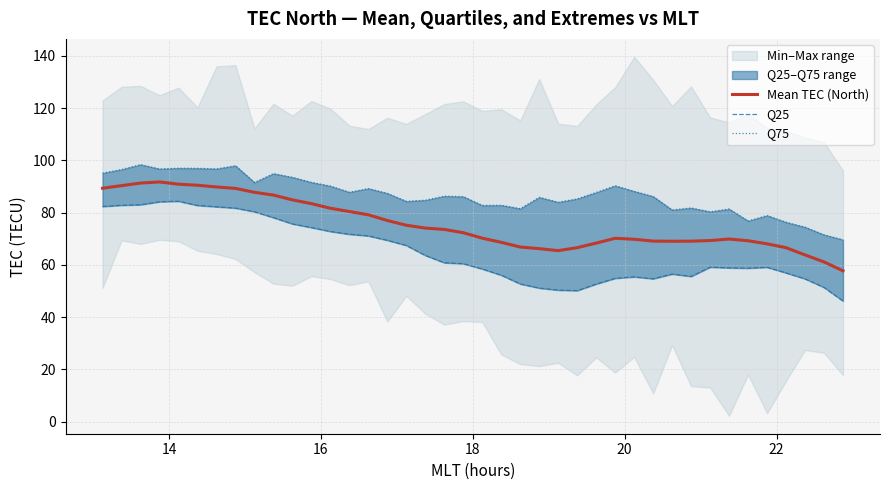

What is the highest value of the Mean TEC (North) series?

91.7